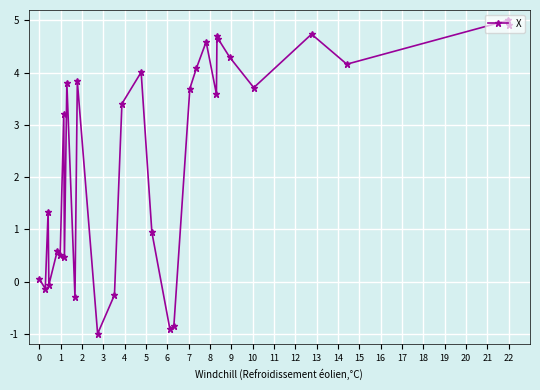

What is the greatest value displayed?

5.0